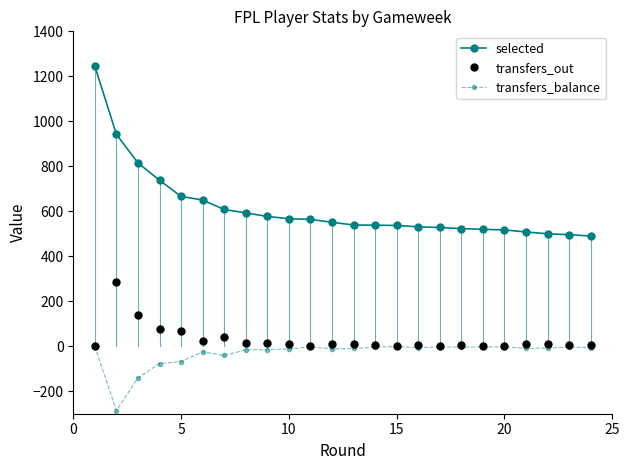

True or false: transfers_out and selected cross at least once.

False